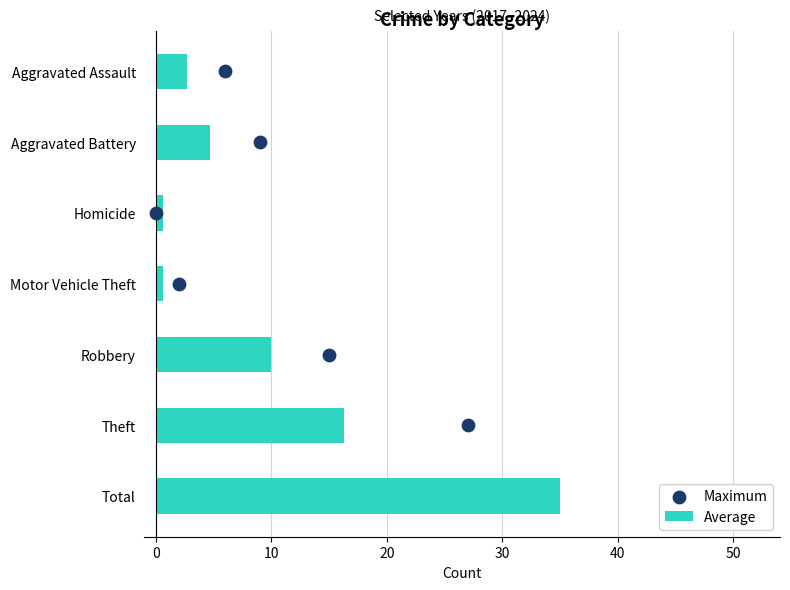

What is the average value of the Average series?

10.0